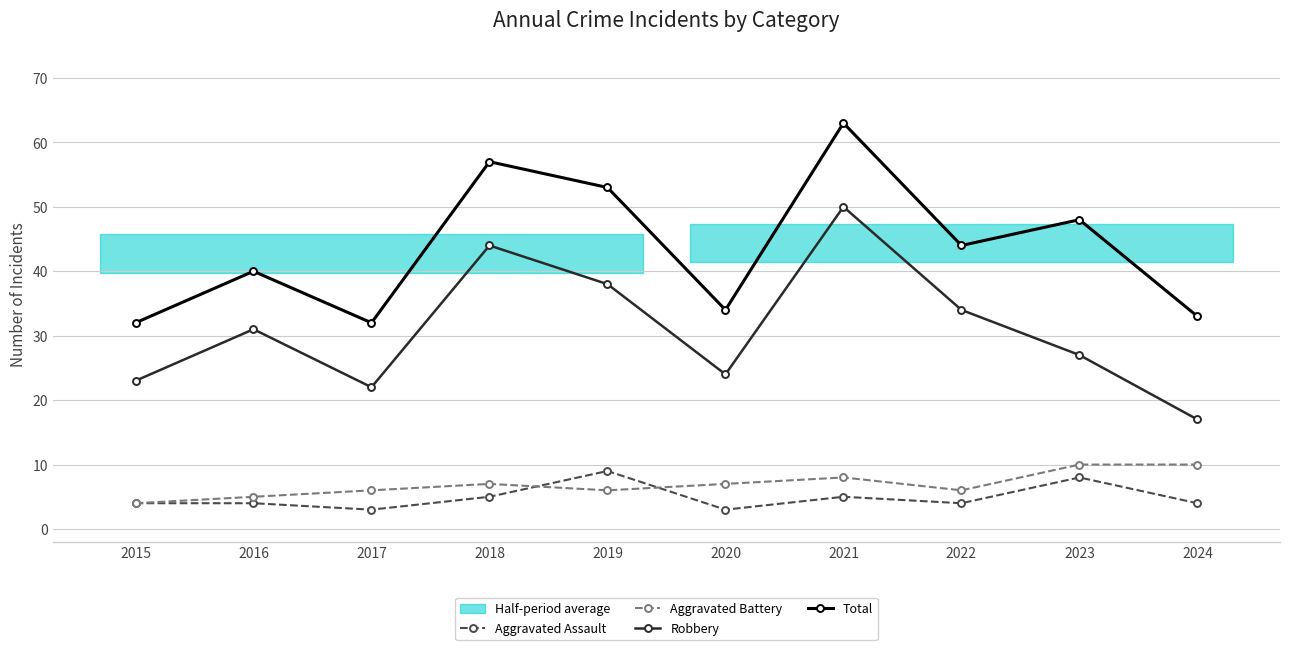

True or false: Aggravated Battery has a value of 13 at 2021.

False